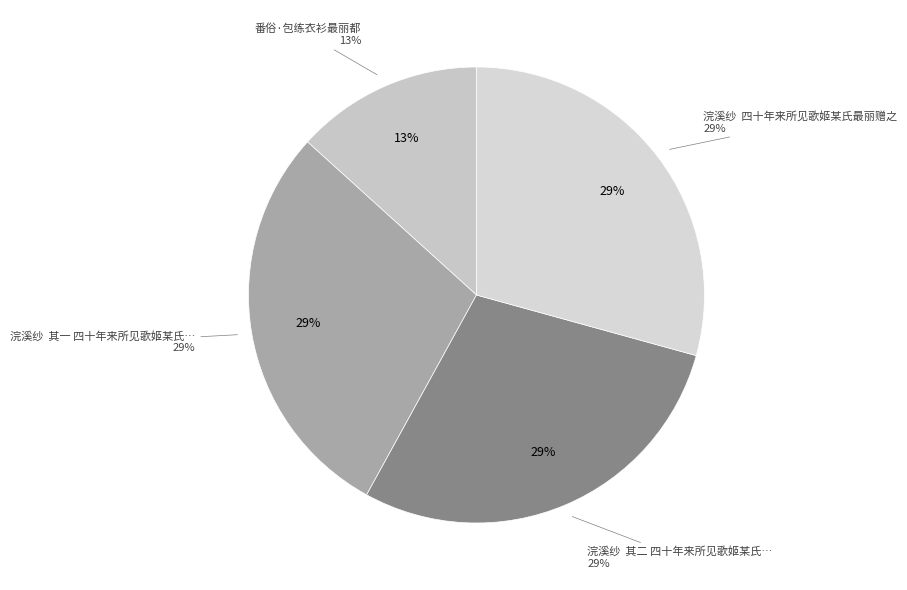

Which category has the biggest portion of the pie?

浣溪纱  四十年来所见歌姬某氏最丽赠之